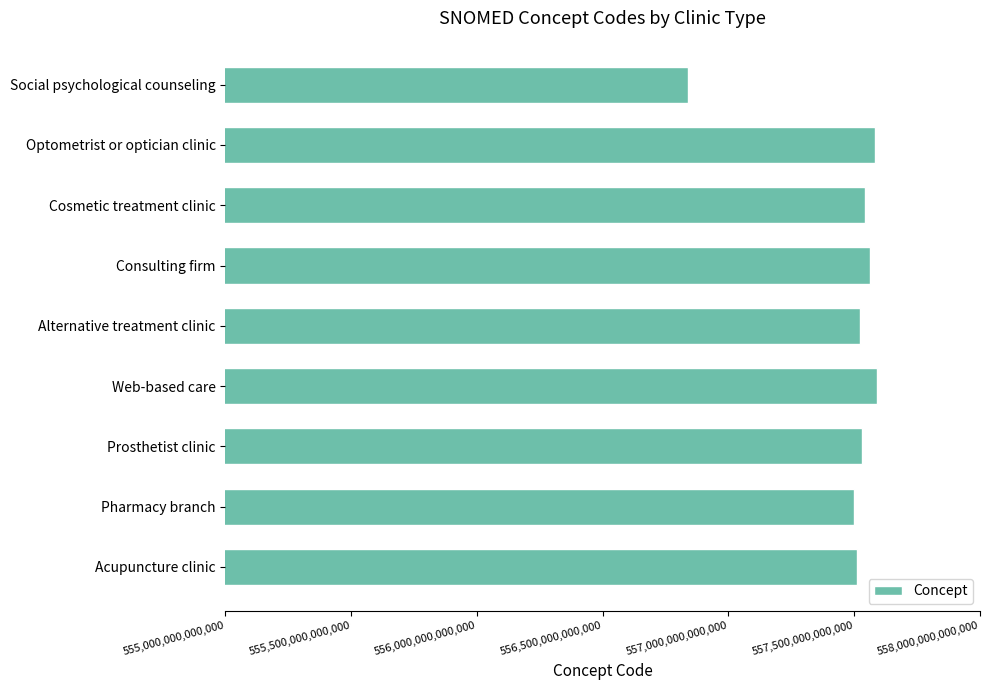

At which category does the chart reach its minimum across all series?

Social psychological counseling